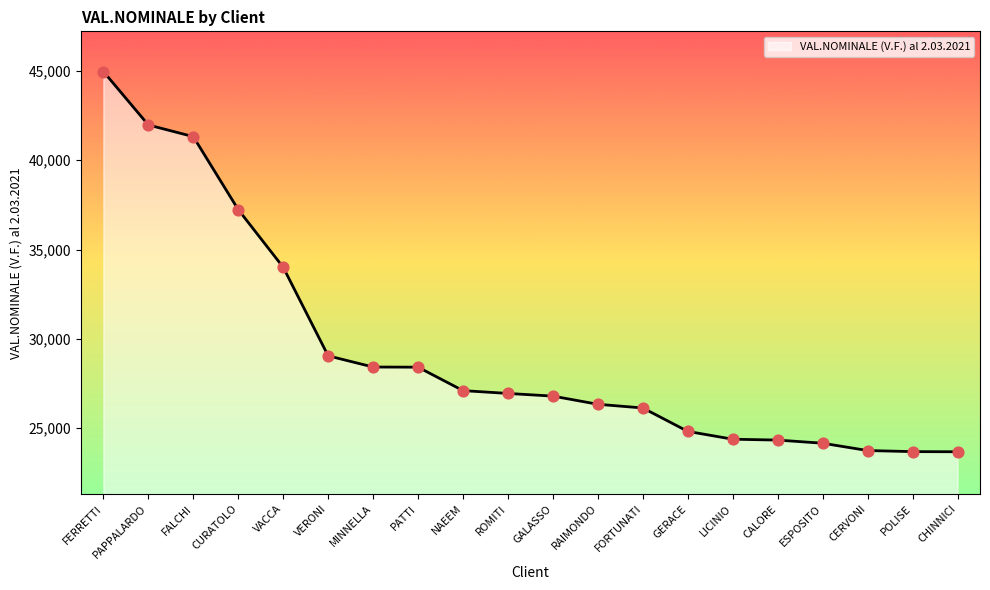

Between CHINNICI and GERACE, which is larger?

GERACE